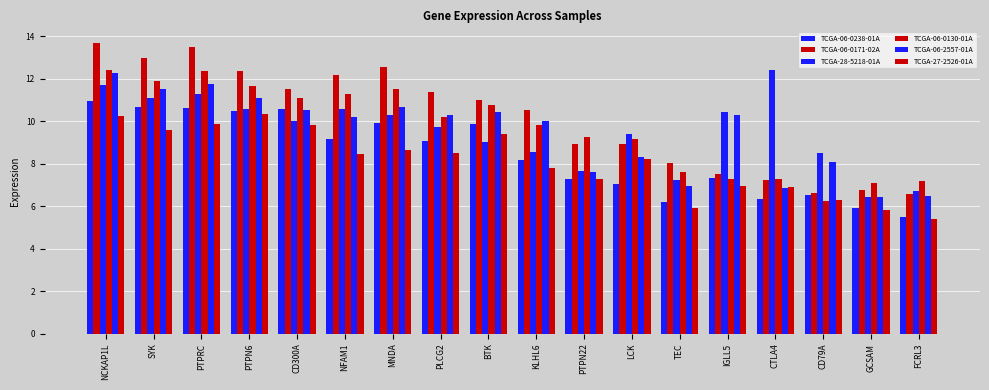

At which label does TCGA-06-2557-01A reach its minimum?

GCSAM